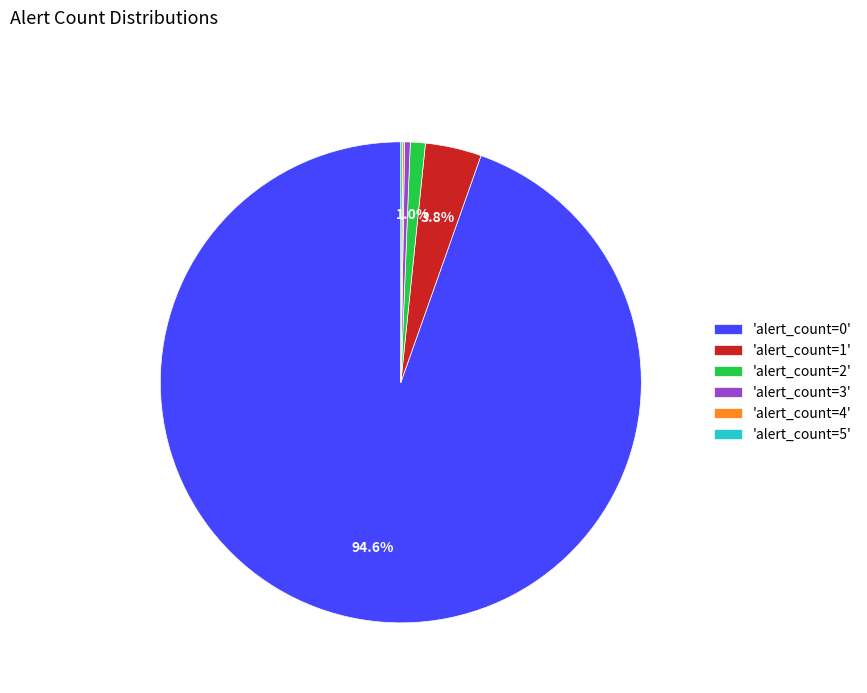

Does 'alert_count=2' account for over 50% of the chart?

No